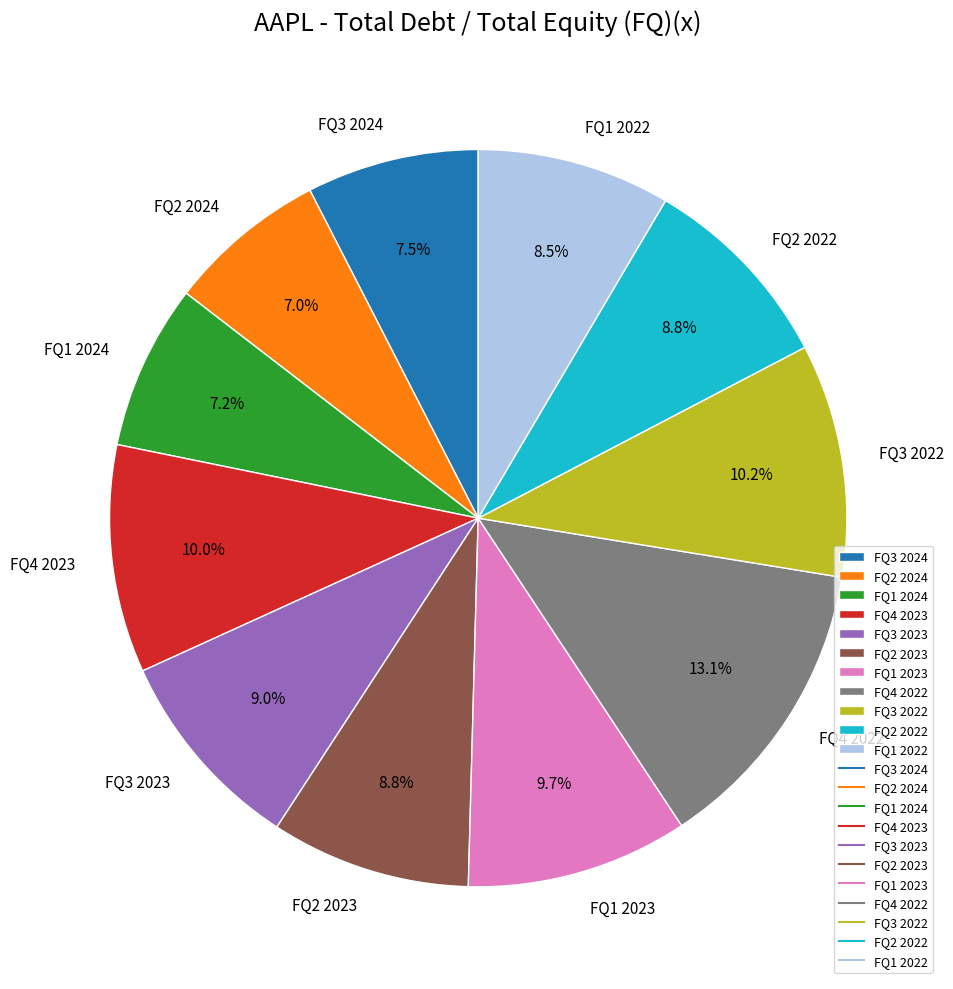

Is FQ2 2022 the majority of the pie?

No